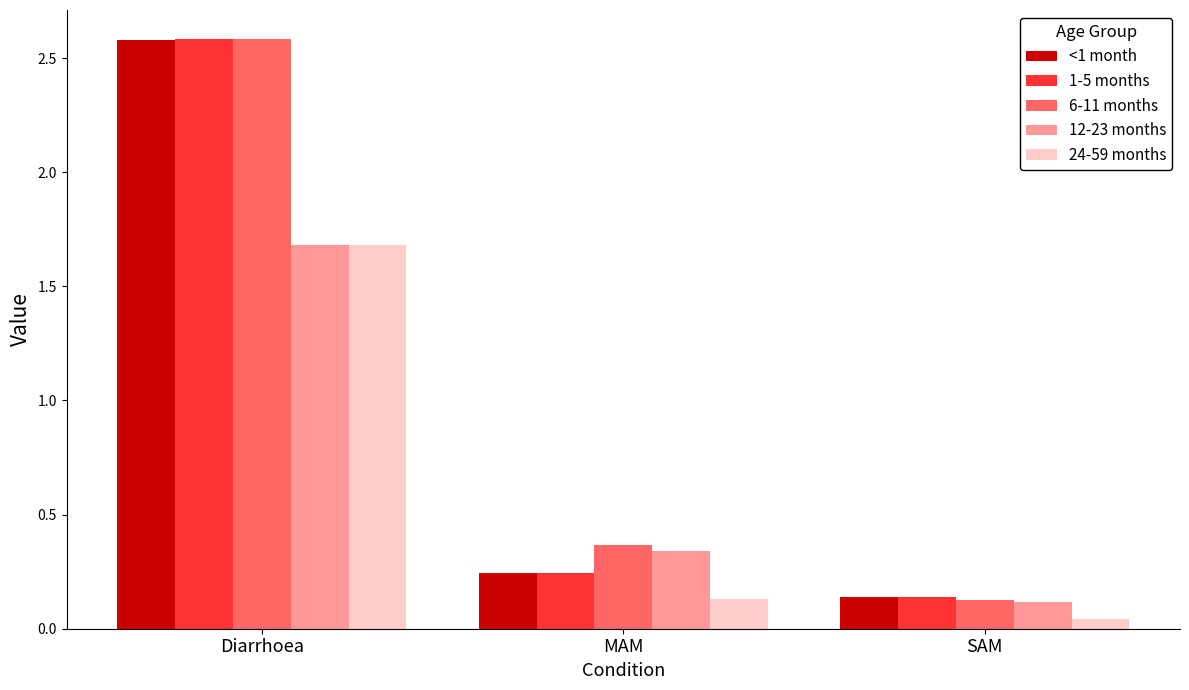

At how many categories does at least one series exceed 2?

1